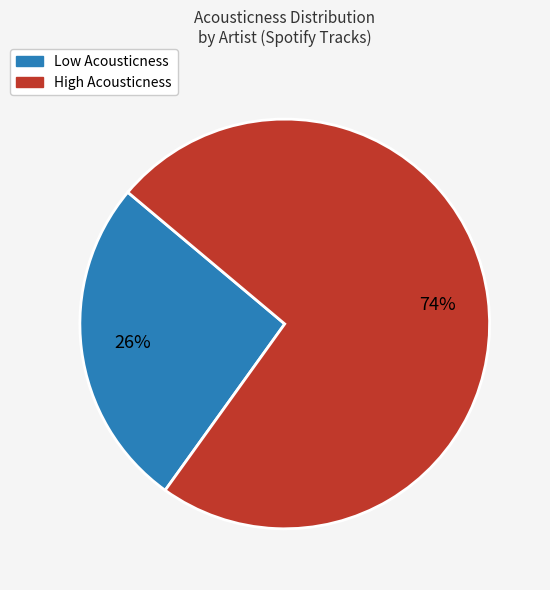

Count the number of slices in the pie.

2